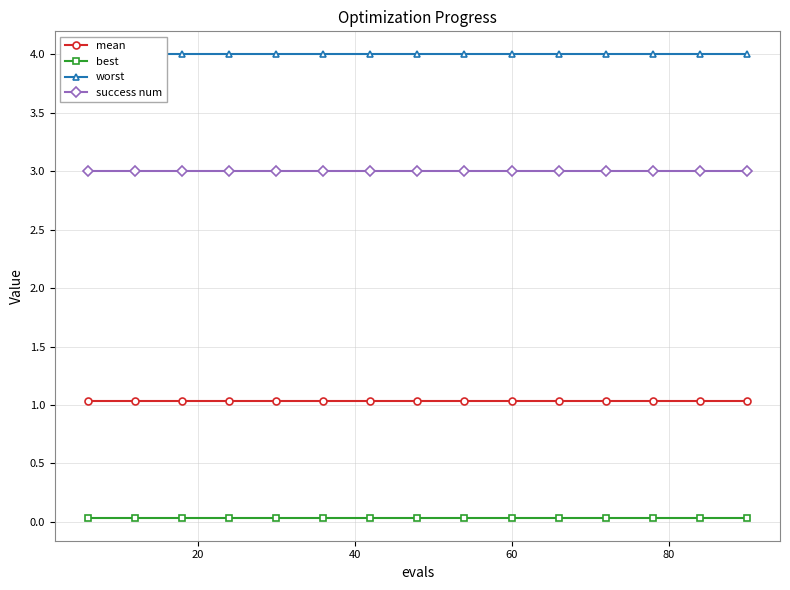

At how many categories does at least one series exceed 3?

15